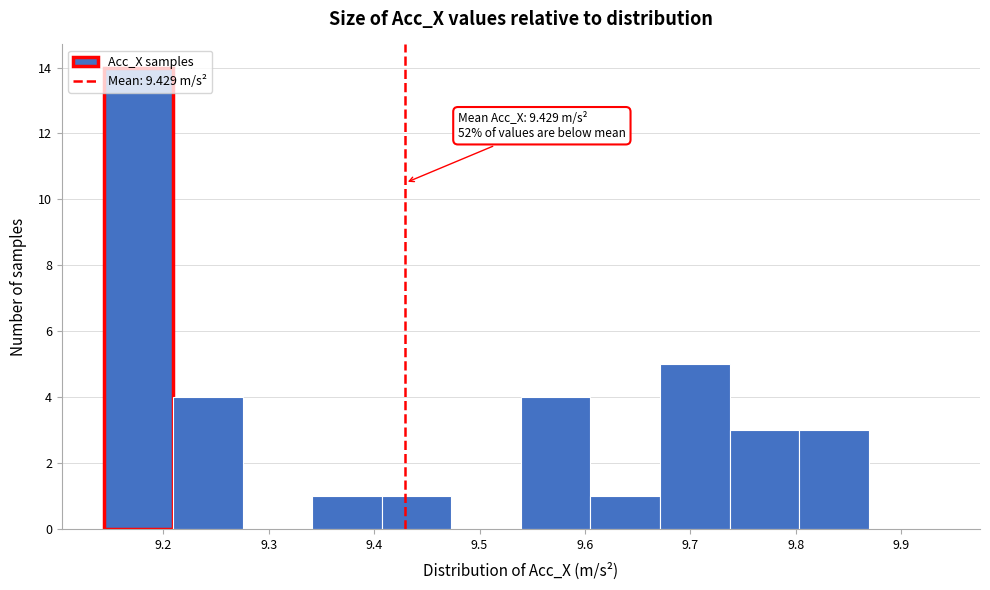

Over which range of the x-axis is the bar tallest?

9.14 to 9.21